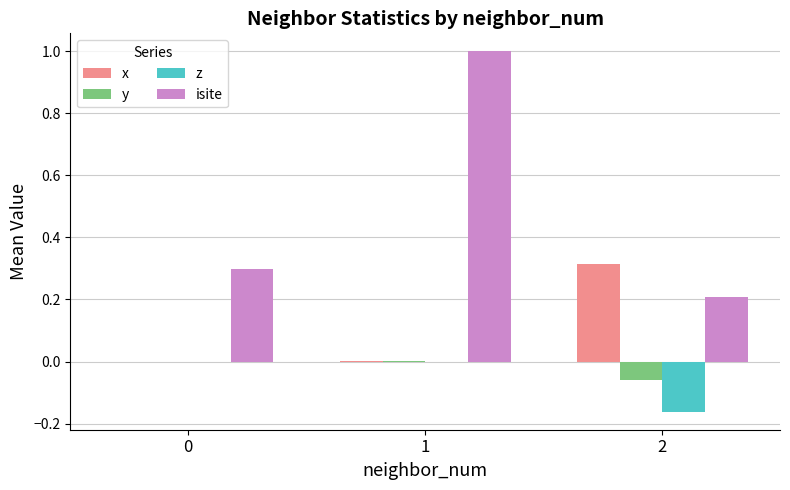

Which series has the largest total across all categories?

isite